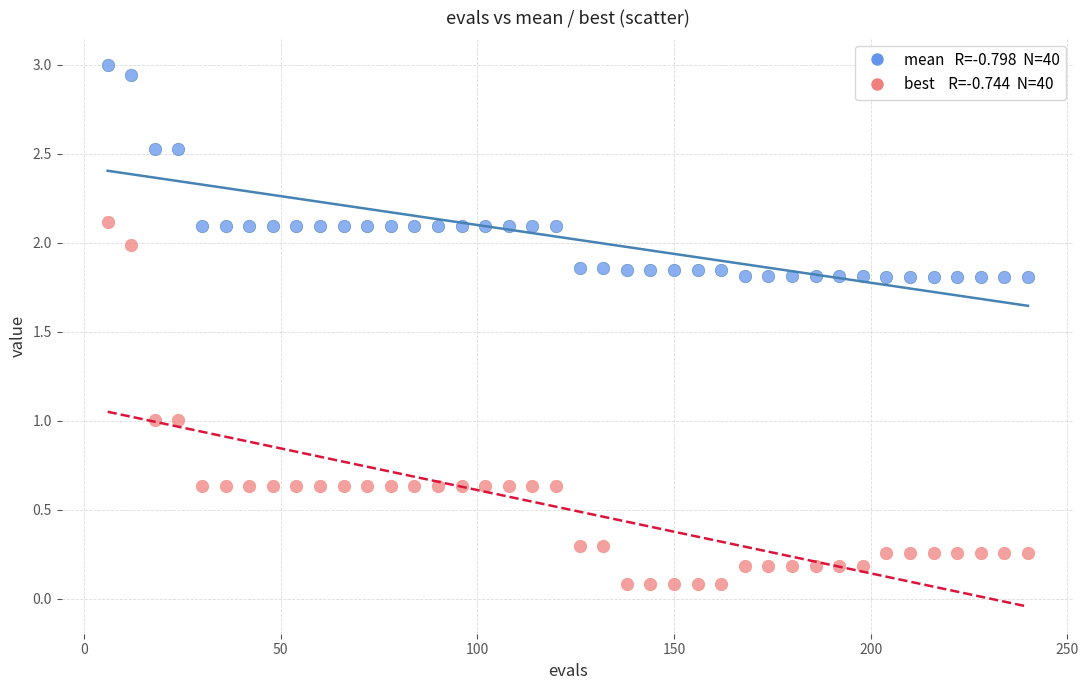

Across all data points, what is the range of X values (max minus min)?

234.0